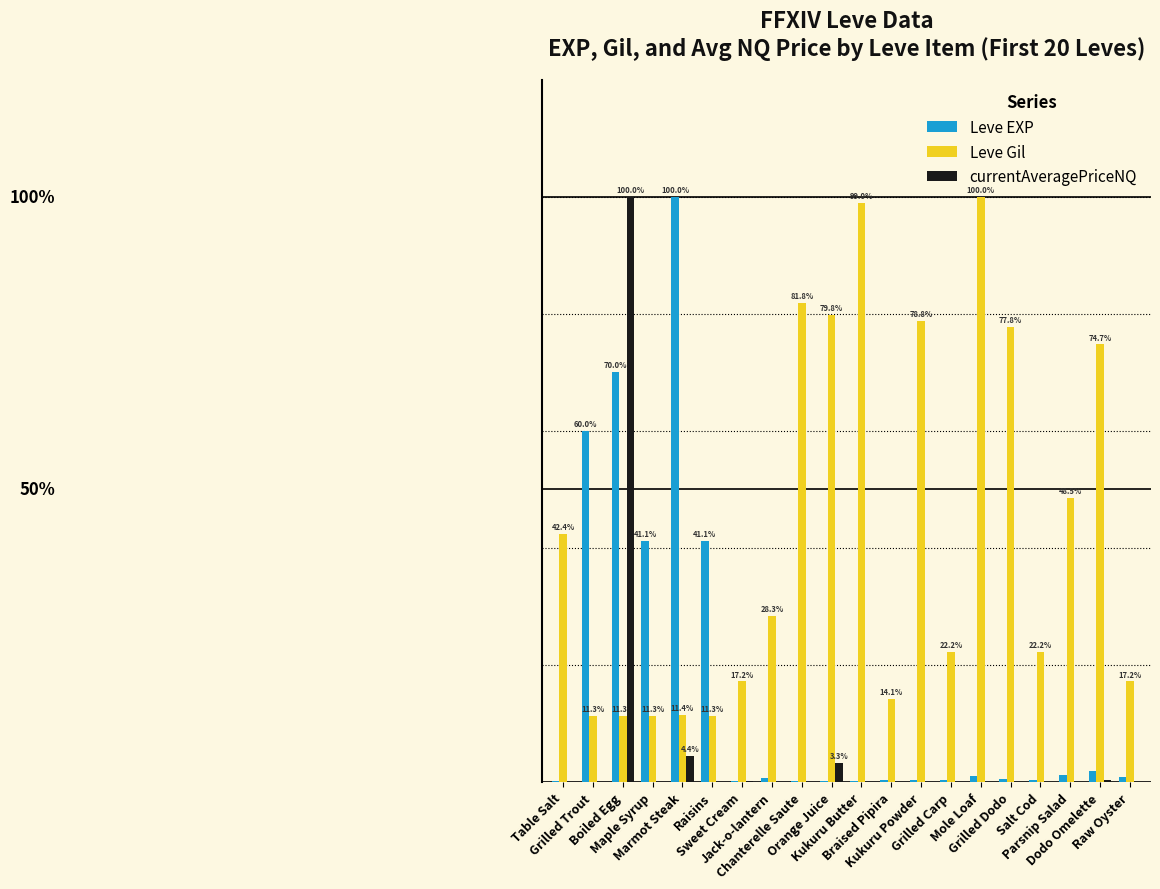

Which has a higher value, Orange Juice or Table Salt?

Orange Juice